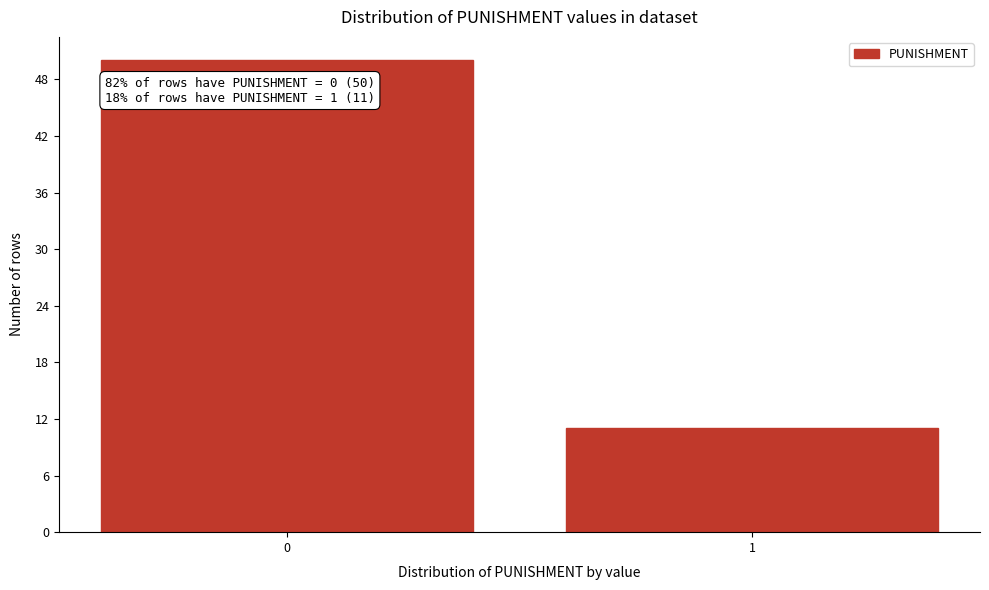

Reading left to right, transcribe all the data shown in this chart.

50	11